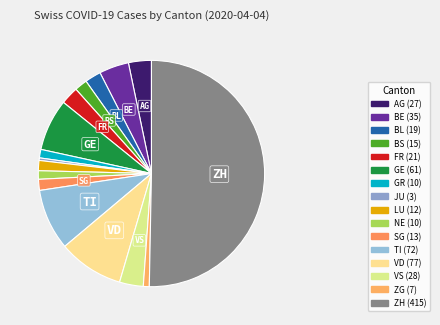

To the nearest percent, what percentage of the pie is BL?

2%